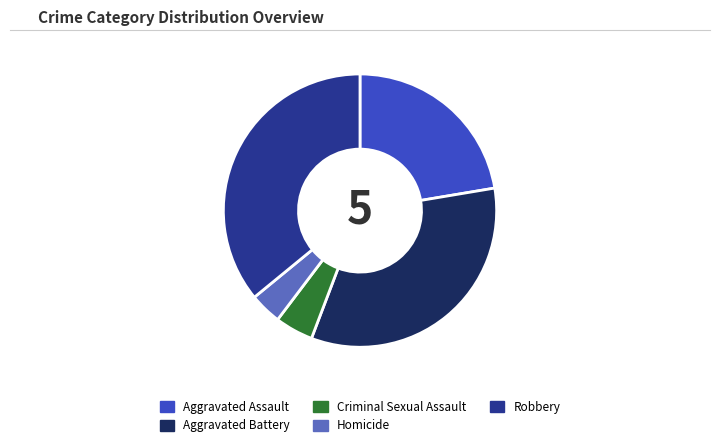

Does any single category account for the majority?

No